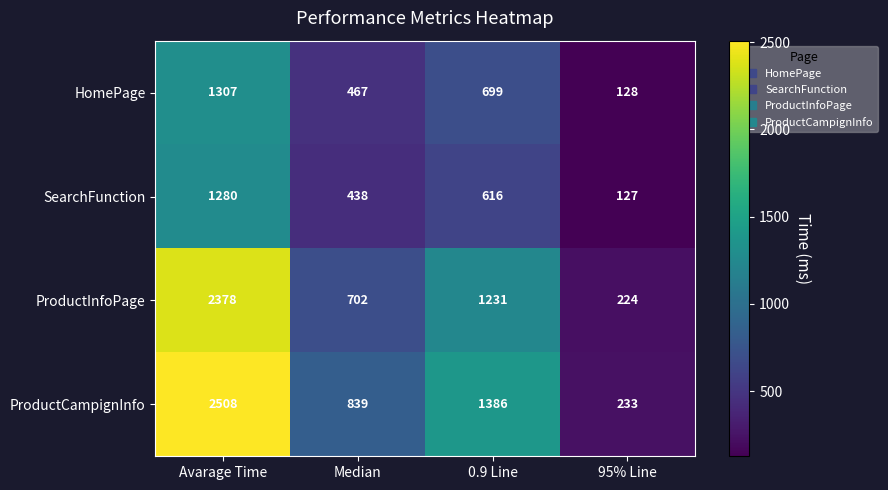

Between Avarage Time and 95% Line, which series saw the biggest shift?

ProductCampignInfo